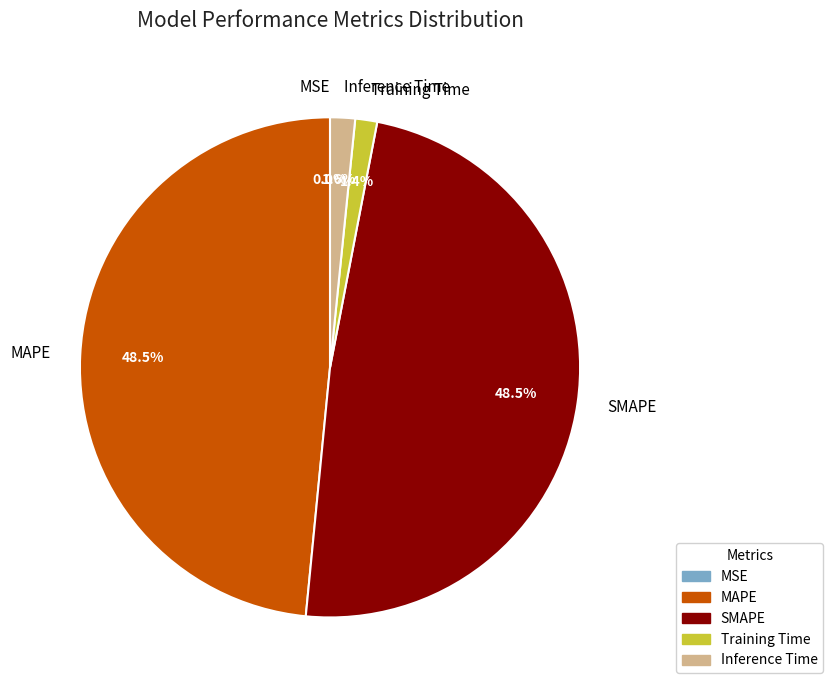

To the nearest percent, what is the combined percentage of Training Time and MAPE?

50%